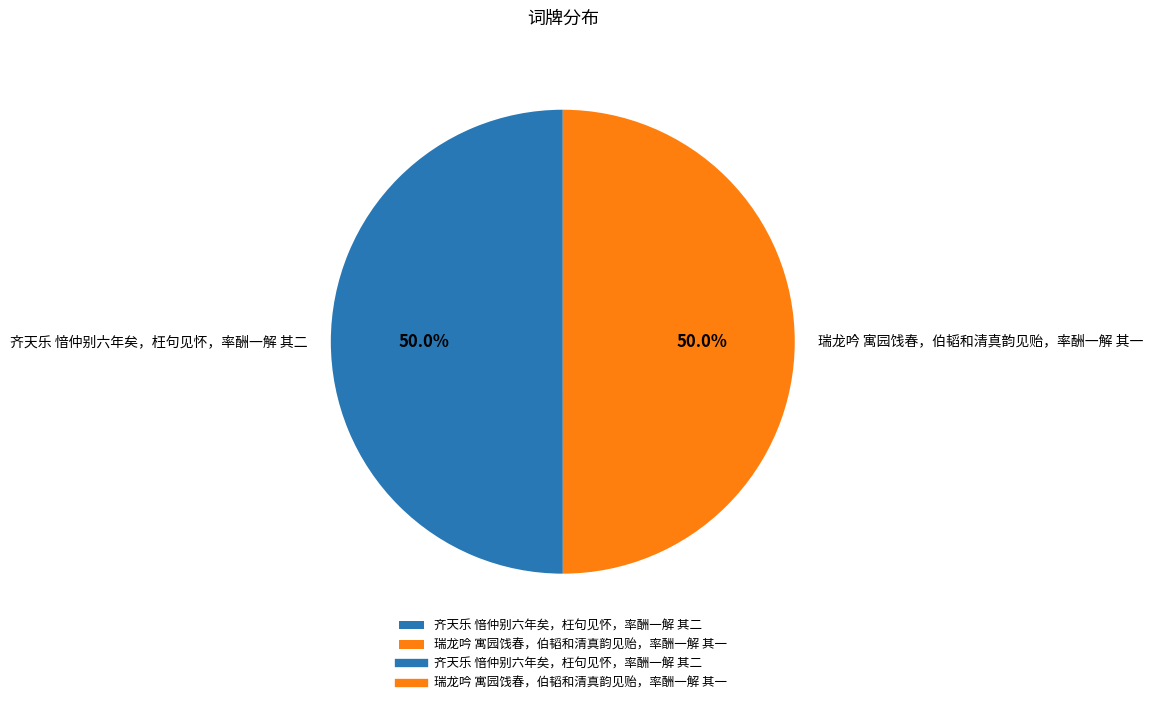

What is the ratio of the value at 瑞龙吟 寓园饯春，伯韬和清真韵见贻，率酬一解 其一 to the value at 齐天乐 愔仲别六年矣，枉句见怀，率酬一解 其二?

1.0